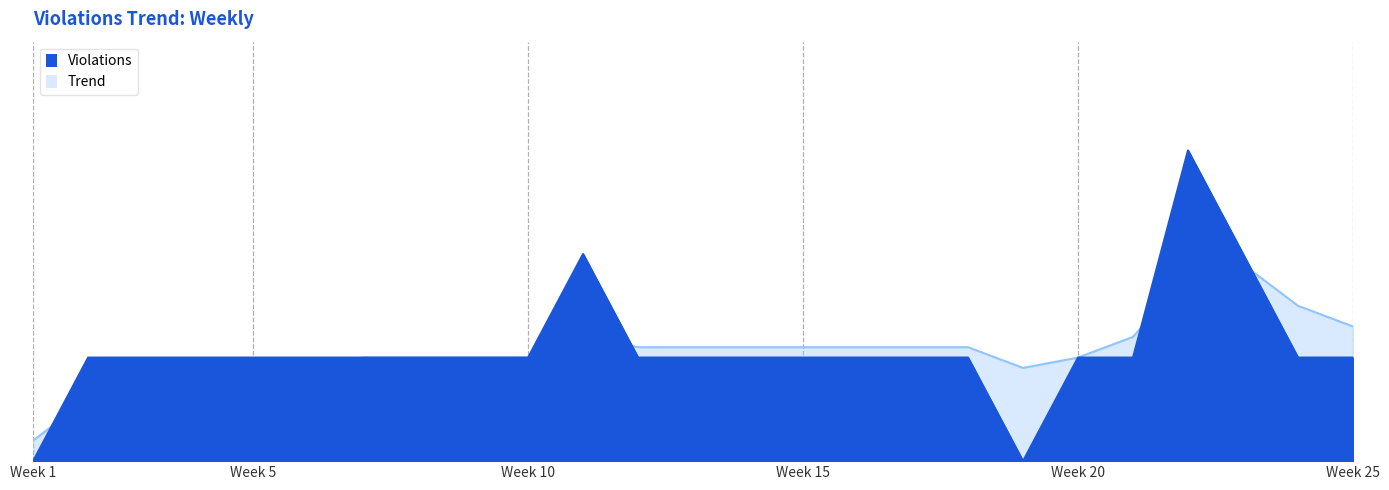

Which category has the lowest value across all series?

Week 1